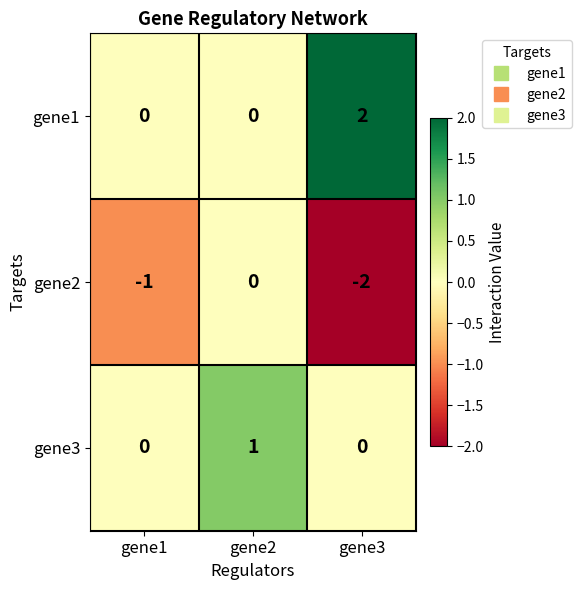

What is the sum of the gene2 values at gene3 and gene1?

-3